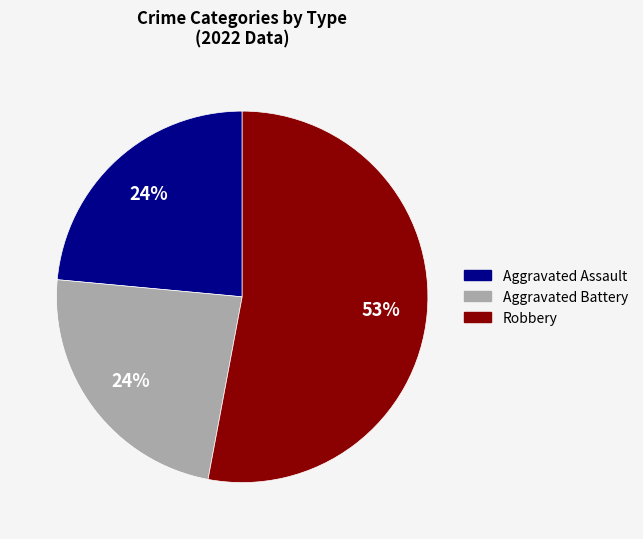

Does any single category account for the majority?

Yes